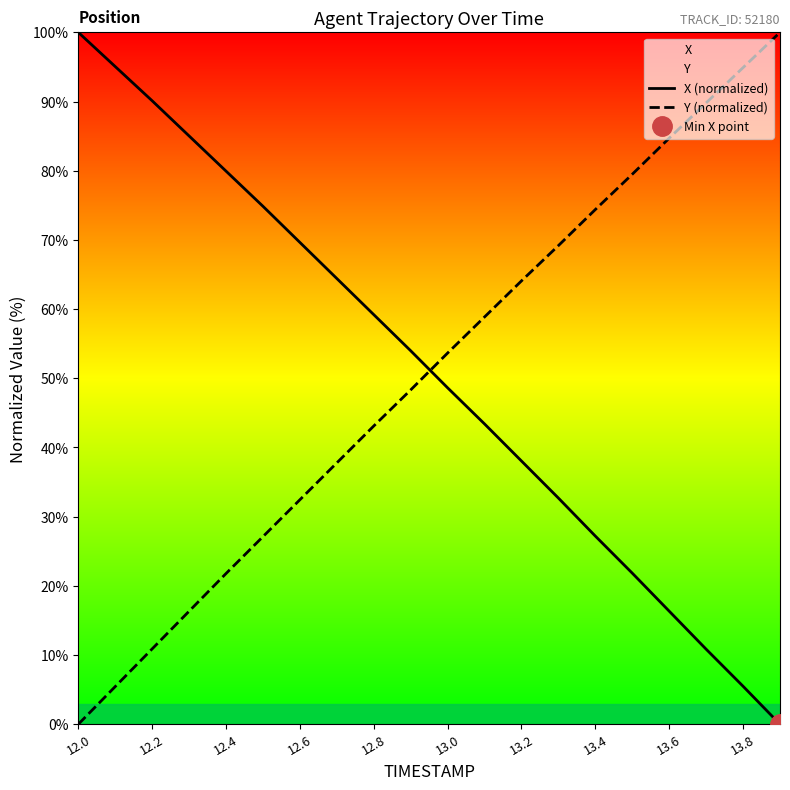

True or false: Y (normalized) has a value of 16.7 at 12.8.

False